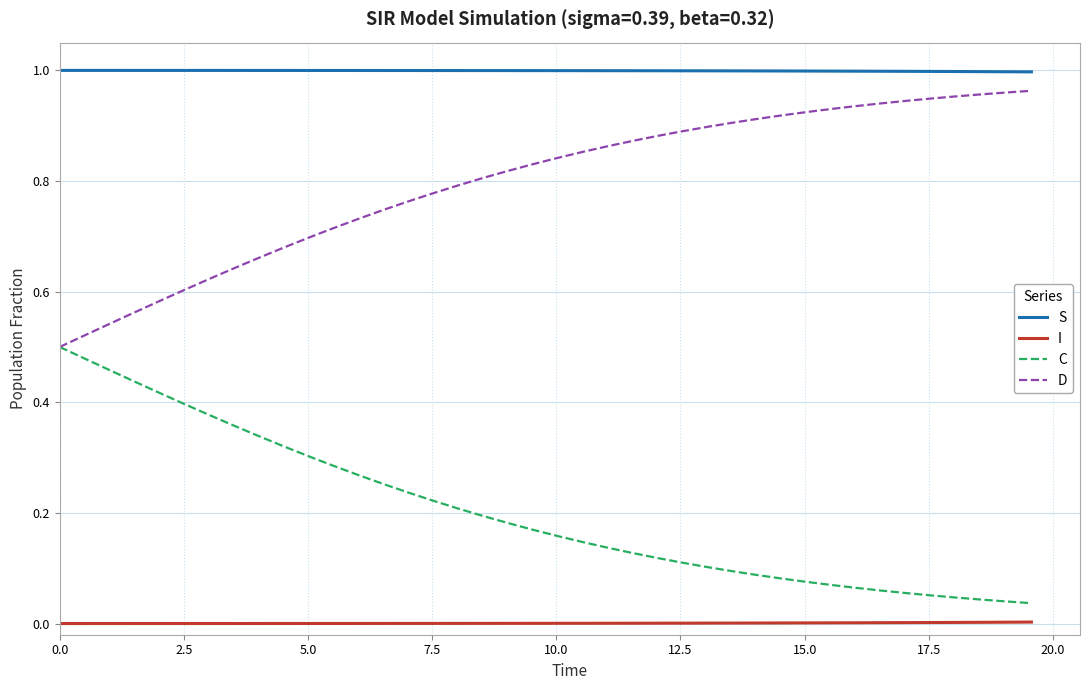

Which series has the largest total across all categories?

S